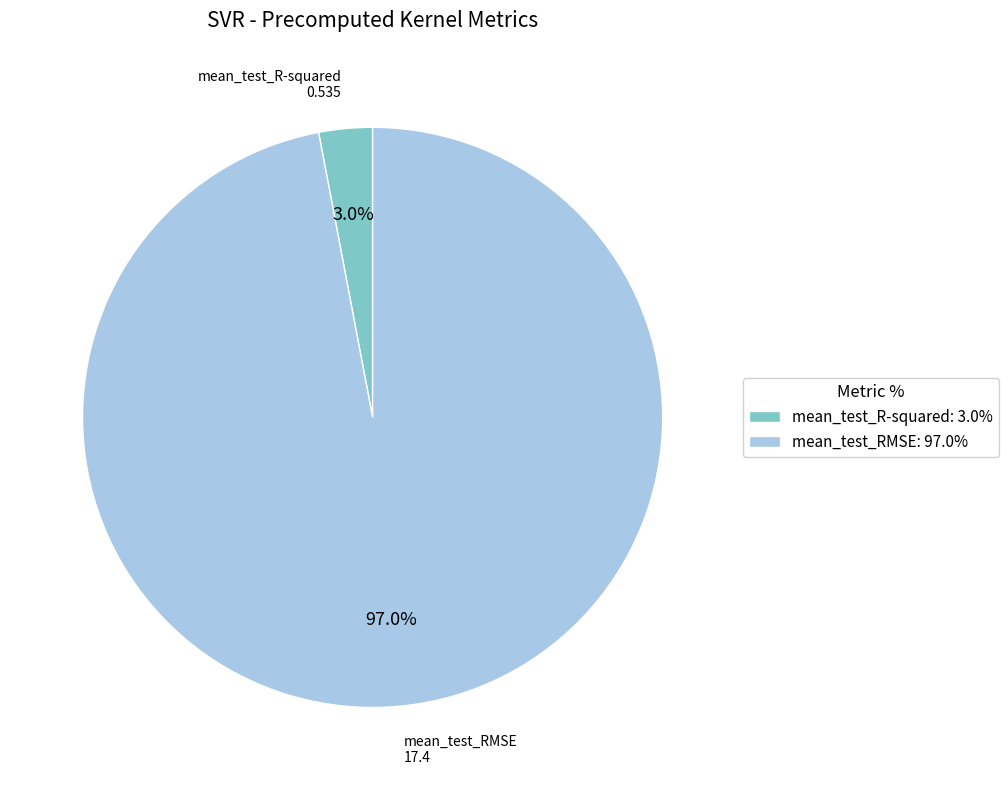

Is the sum of mean_test_RMSE and mean_test_R-squared greater than half?

Yes